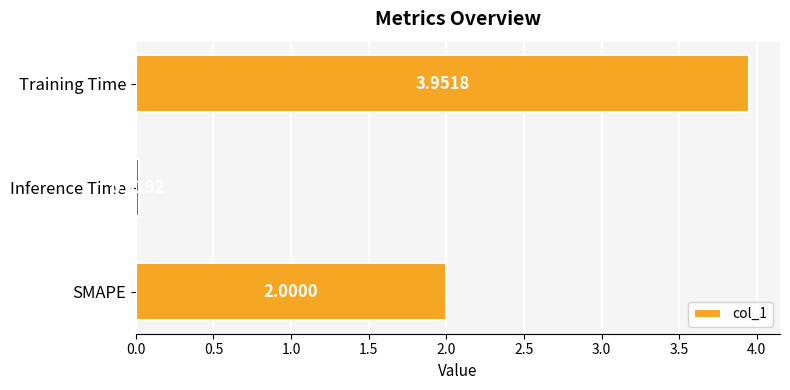

What is the sum of all values?

6.0